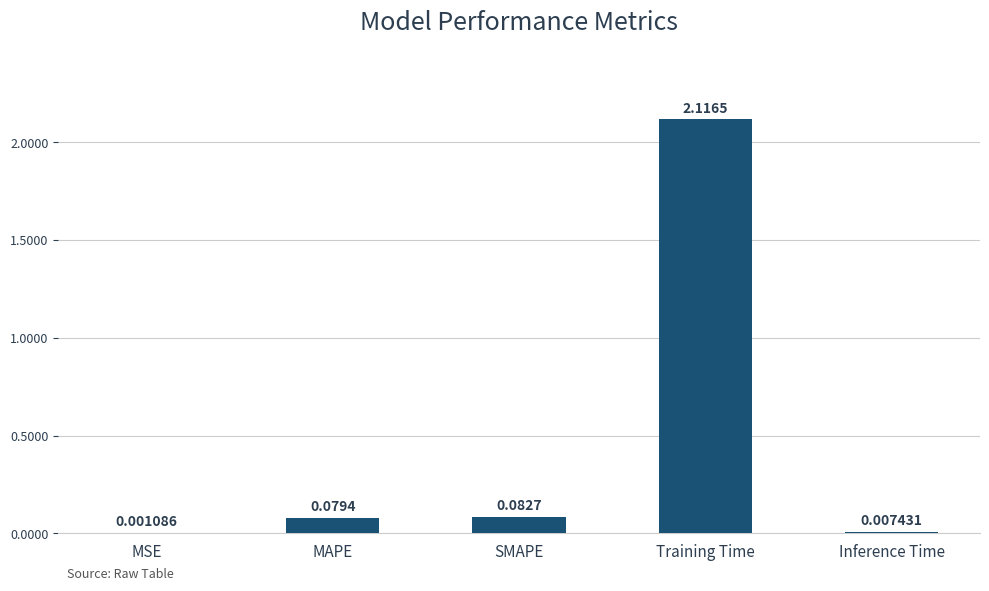

Between MSE and Training Time, which is larger?

Training Time